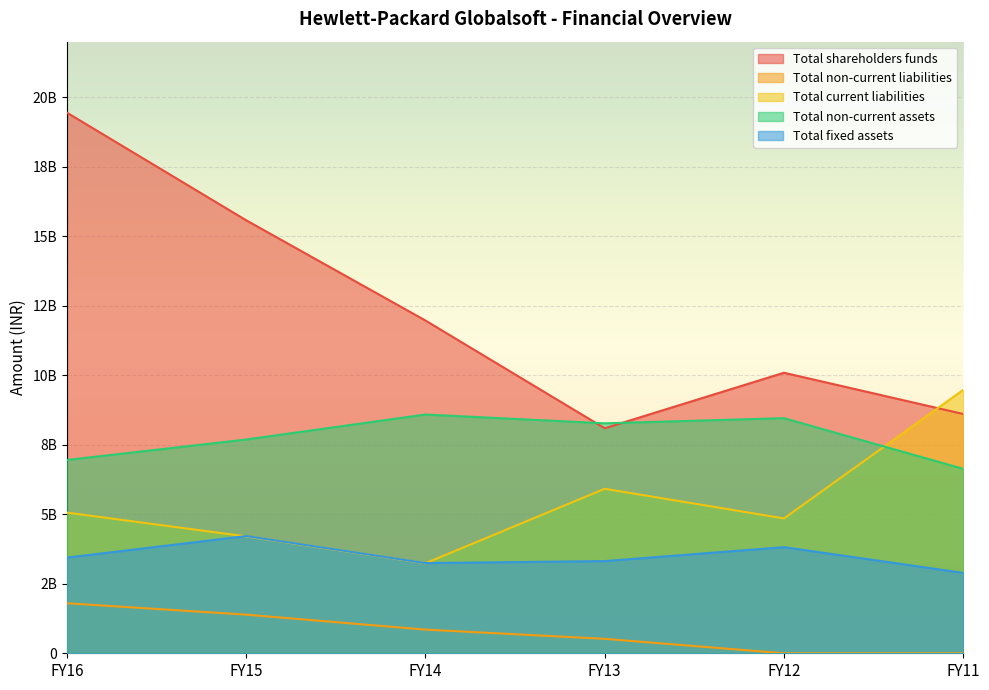

Which label corresponds to the largest value in the chart?

FY16